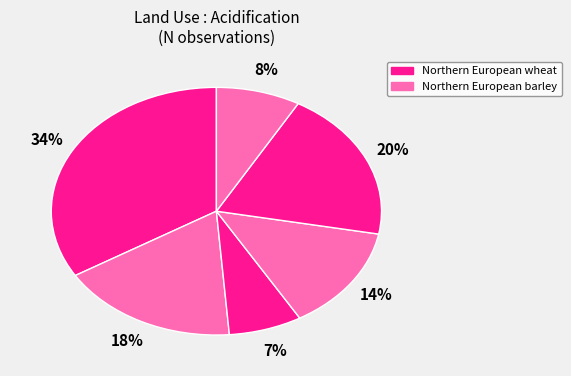

How many segments does this pie chart have?

6